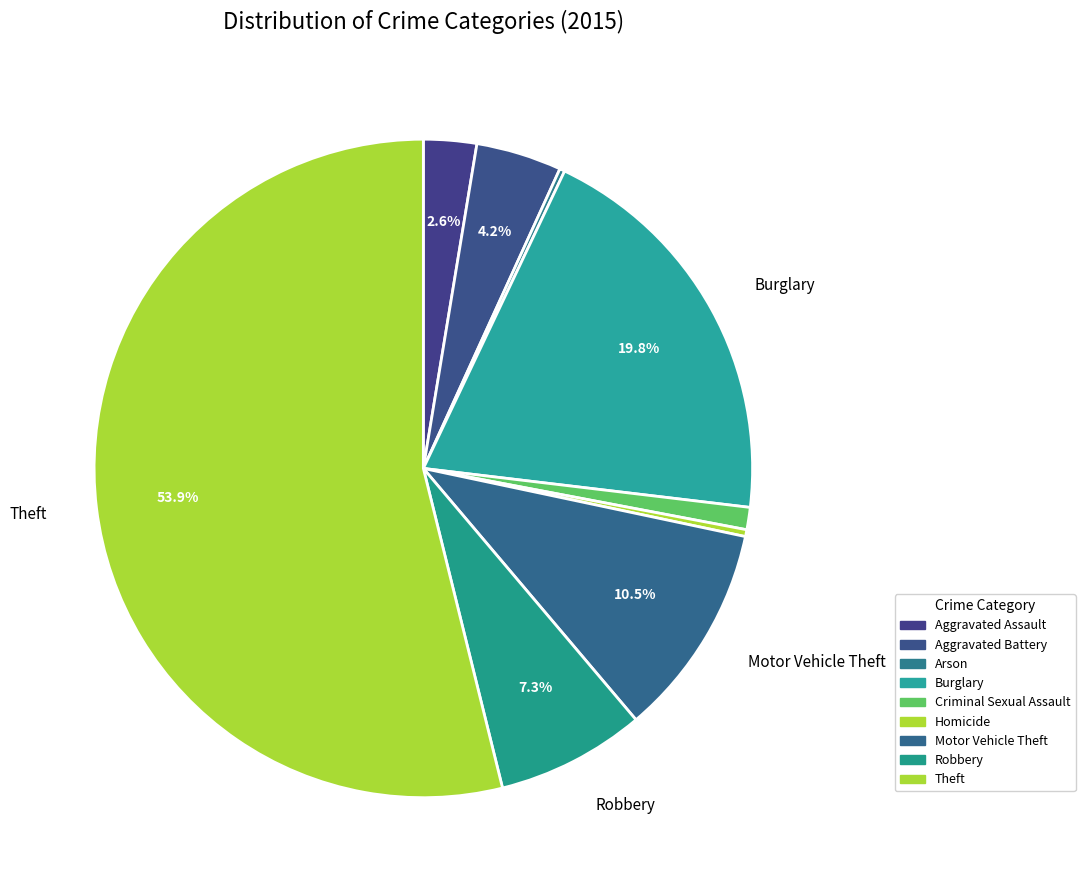

How many slices are in this pie chart?

9